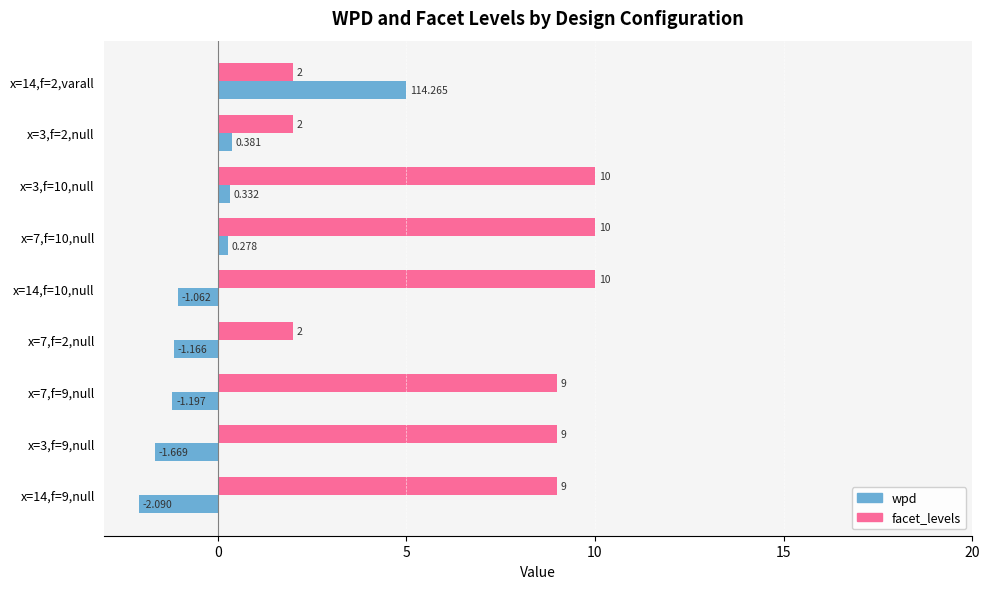

What is the minimum value for facet_levels?

2.0